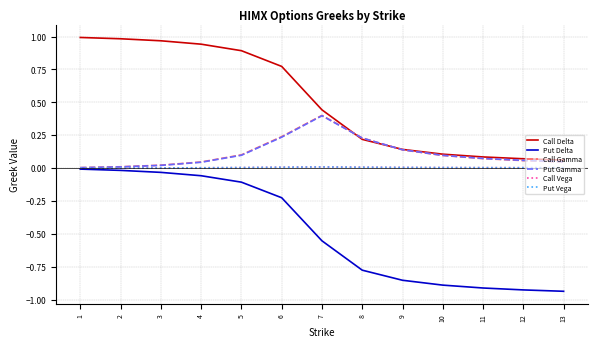

At how many categories does at least one series exceed 0?

13